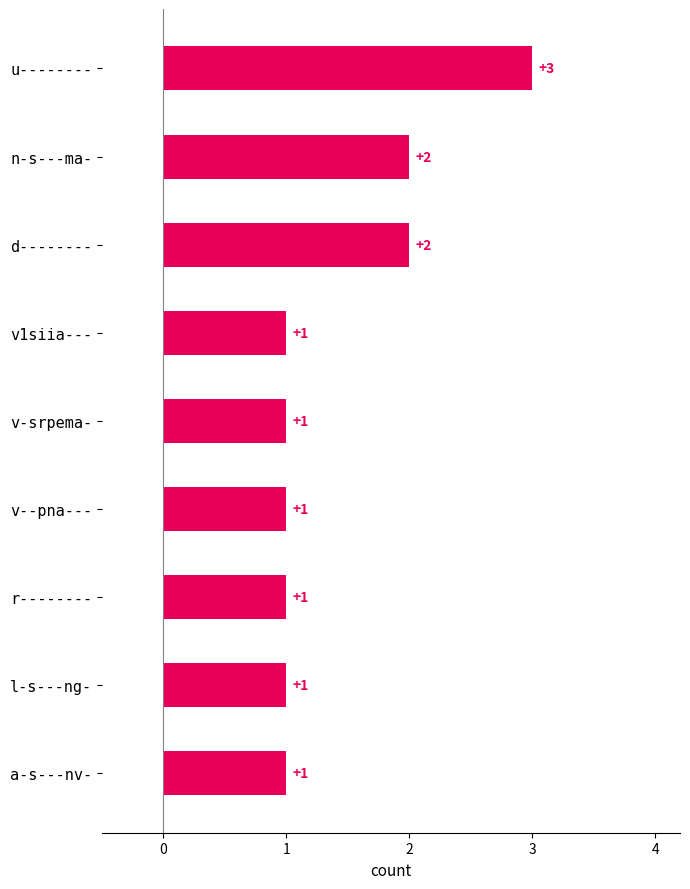

What is the sum of all values?

13